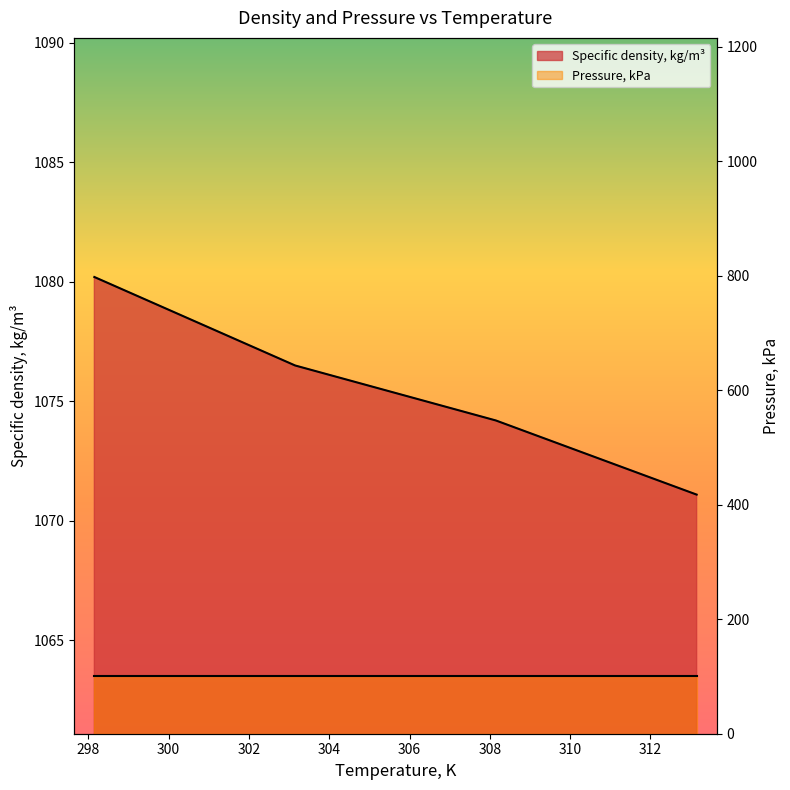

Reading left to right, what are all the values shown in this chart?

298.15=1080.2	303.15=1076.5	308.15=1074.2	313.15=1071.1